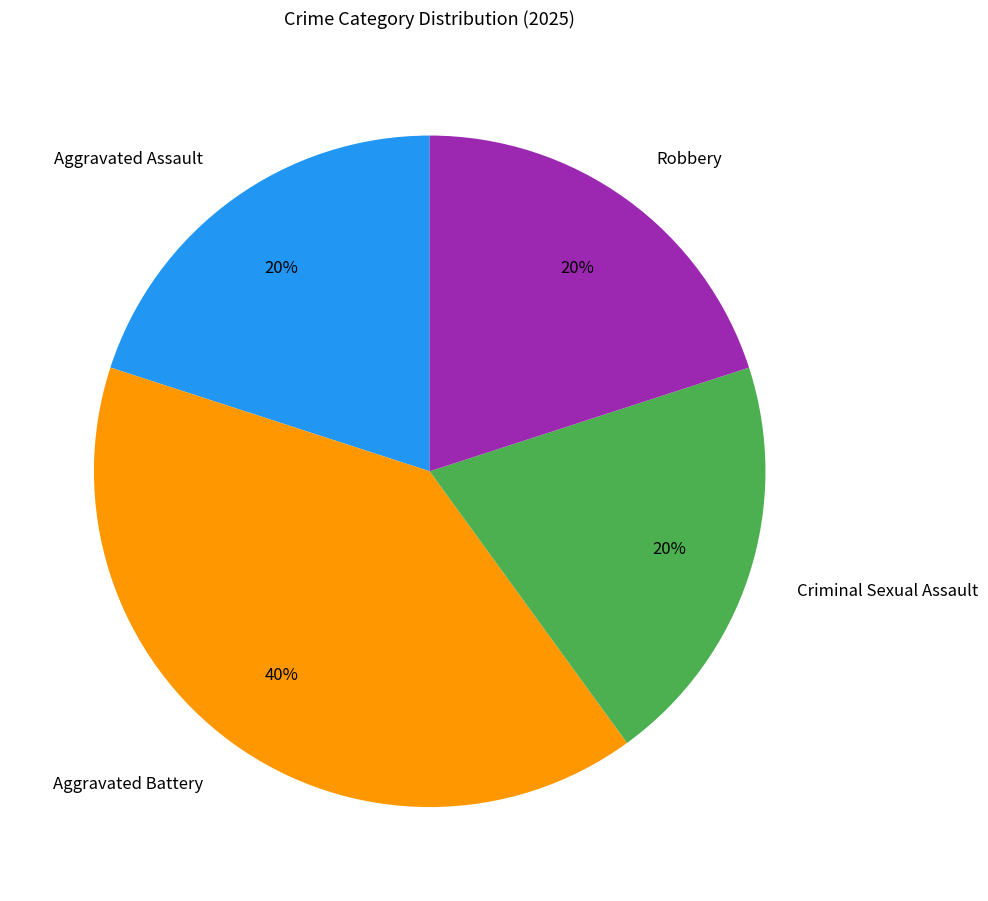

True or false: Robbery accounts for 11% of the total.

False